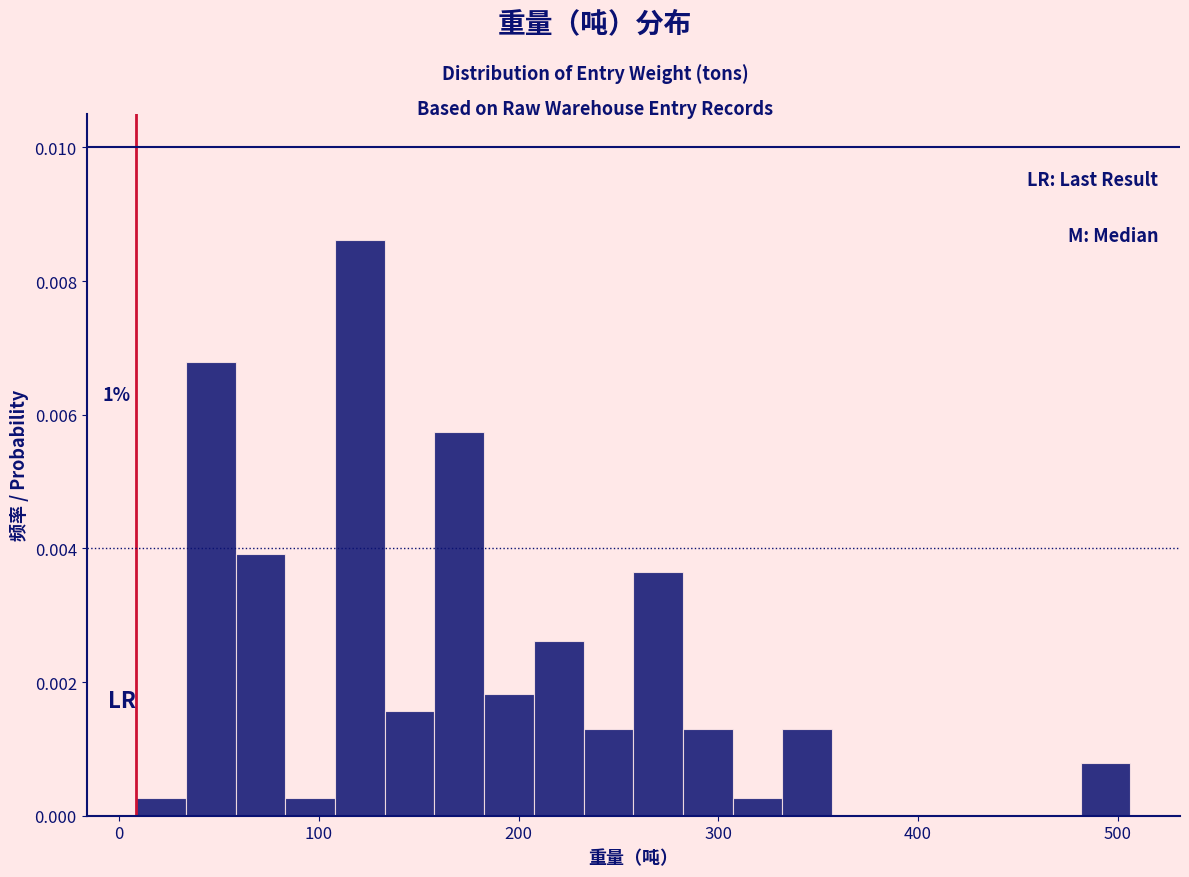

Around what value on the x-axis is the tallest bar? Give the approximate position of its centre, as read against the axis.

120